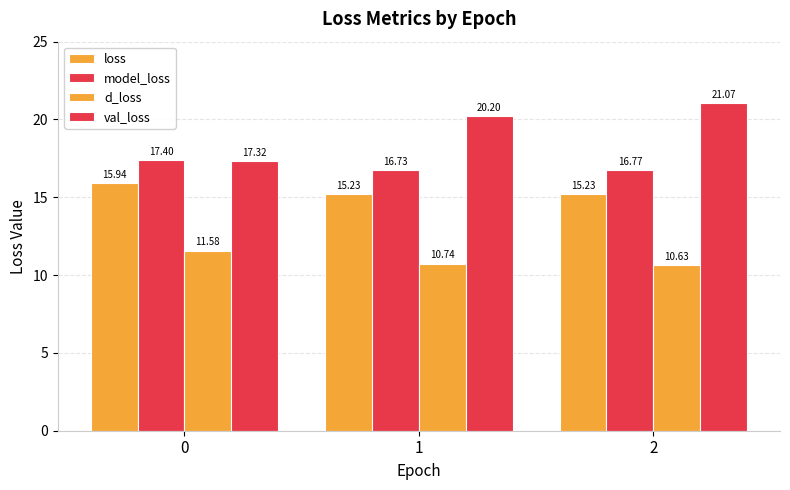

How many bars are there in total?

12